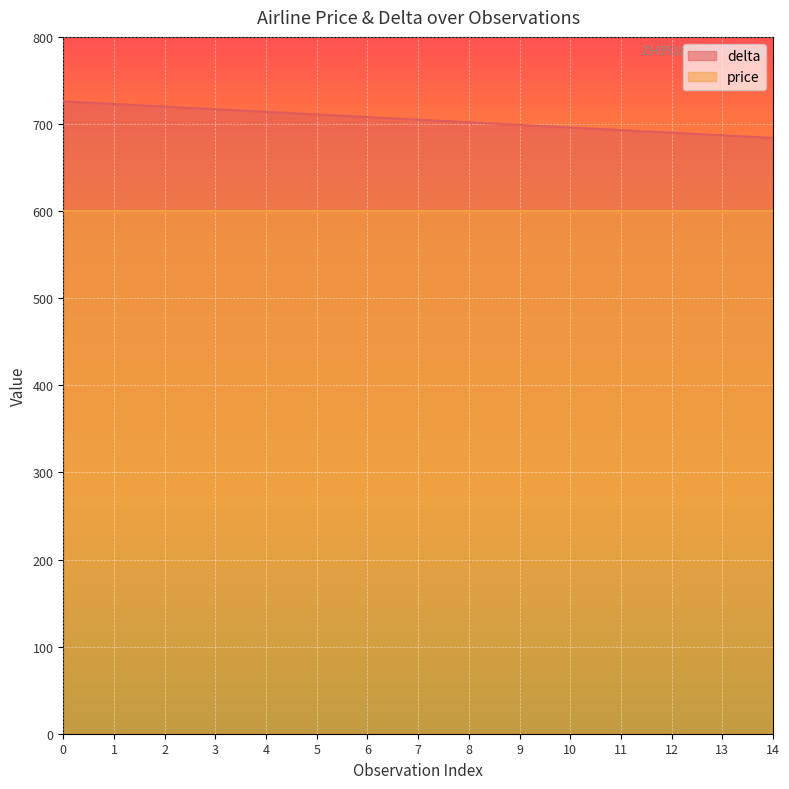

What is the value of the 8th point from the left?

705